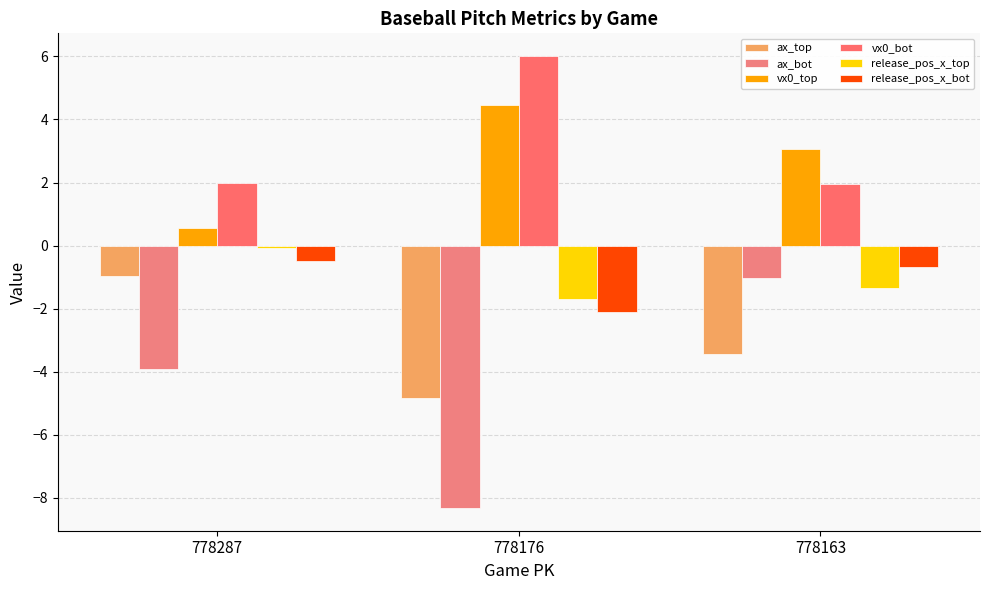

What is the sum of the release_pos_x_bot values at 778163 and 778287?

-1.2